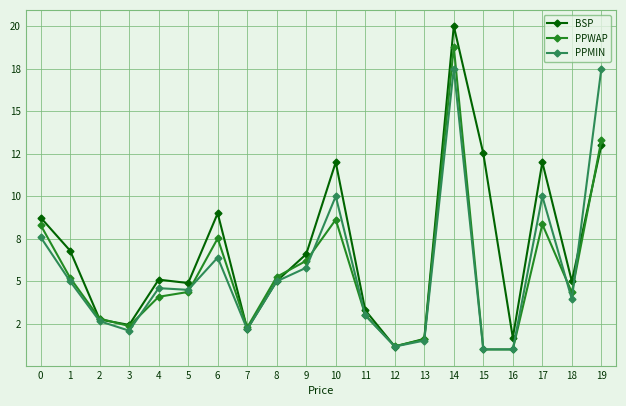

Which series ends up on top after the final intersection of PPMIN and PPWAP?

PPMIN